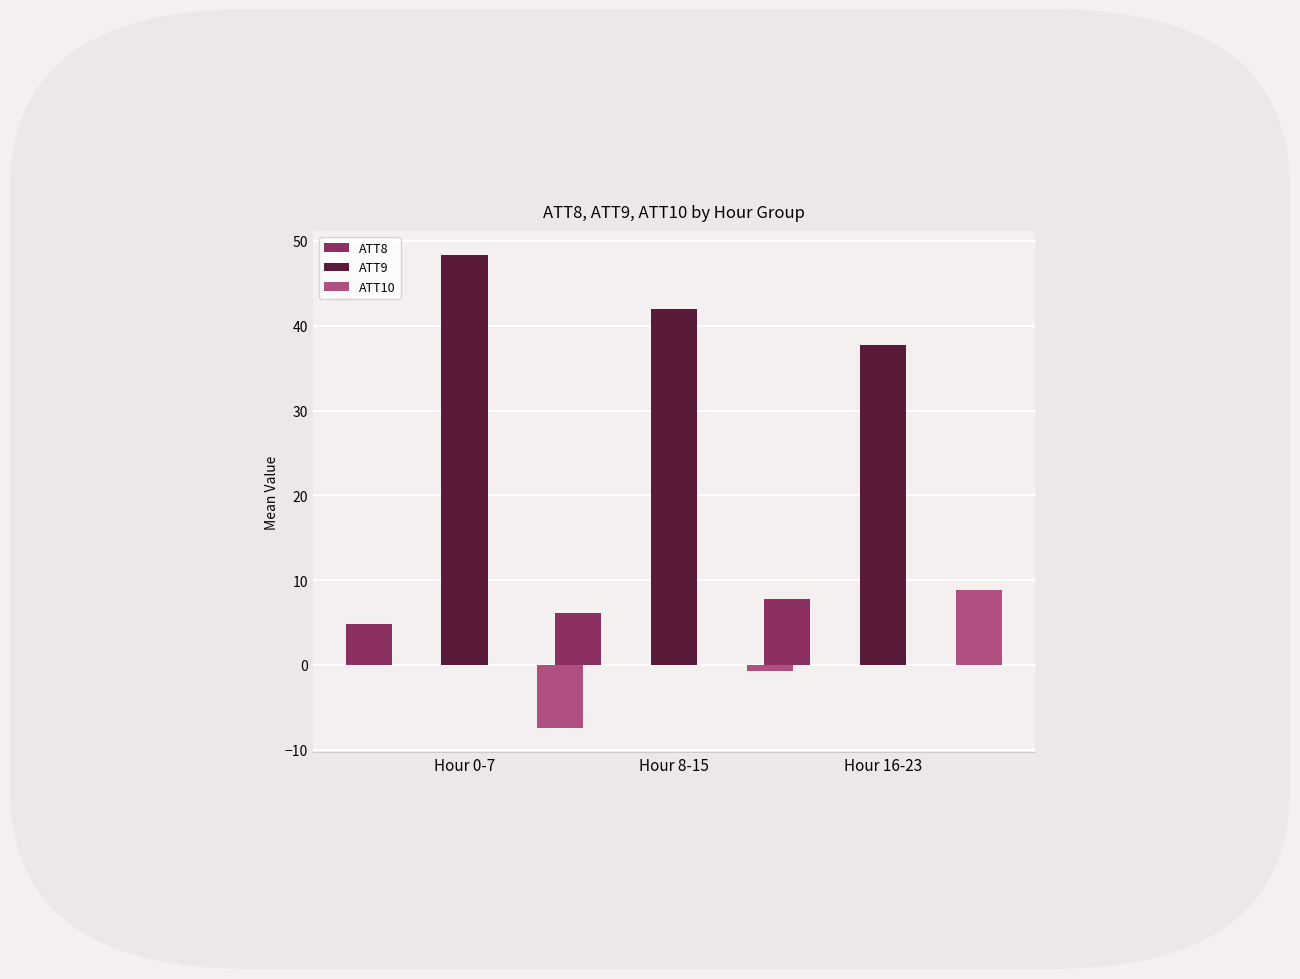

Rank the series by their maximum value, from highest to lowest.

ATT9, ATT10, ATT8